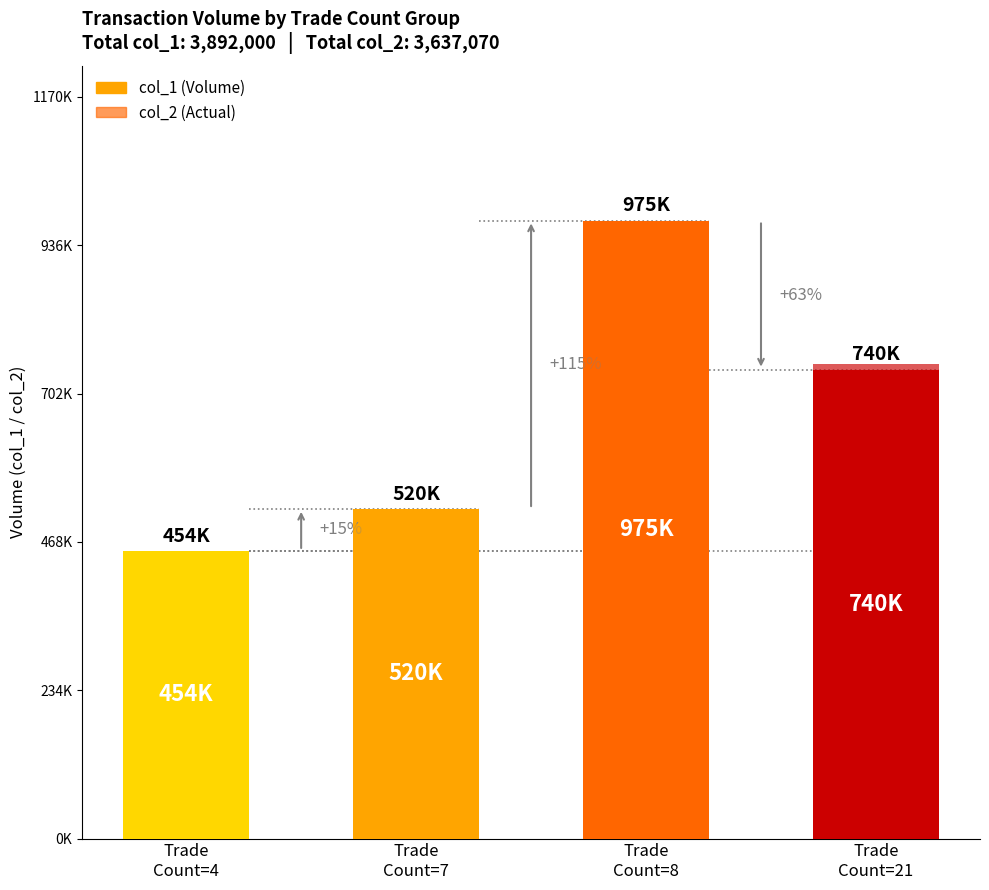

What are all the series names shown in the legend?

col_1, col_2